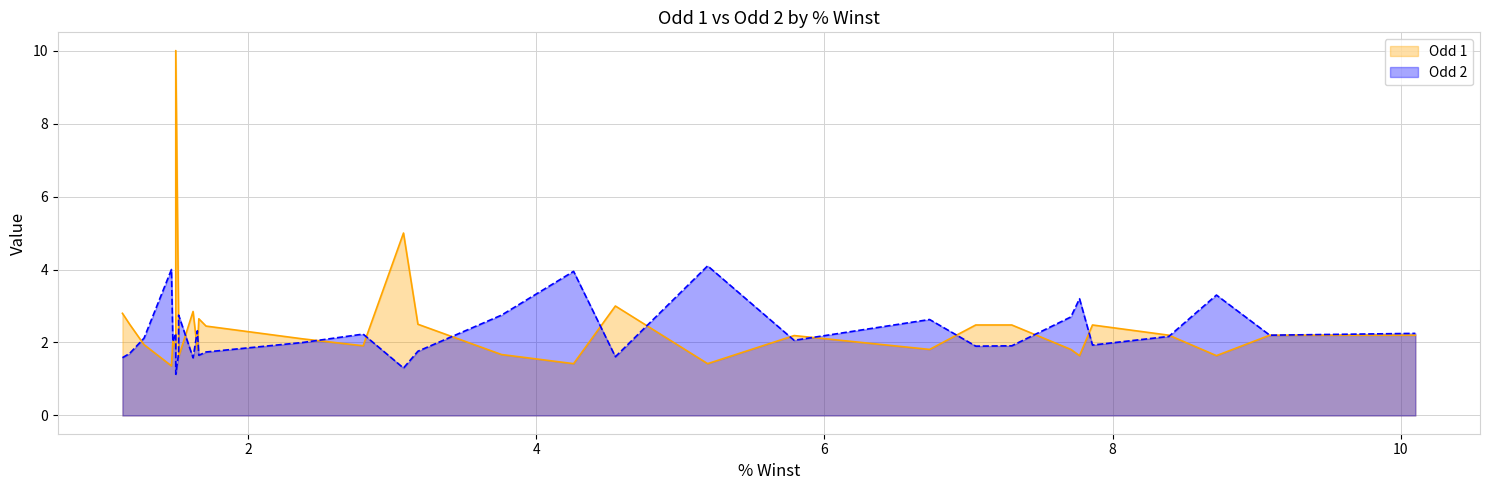

At which category is the sum across all series the highest?

1.5